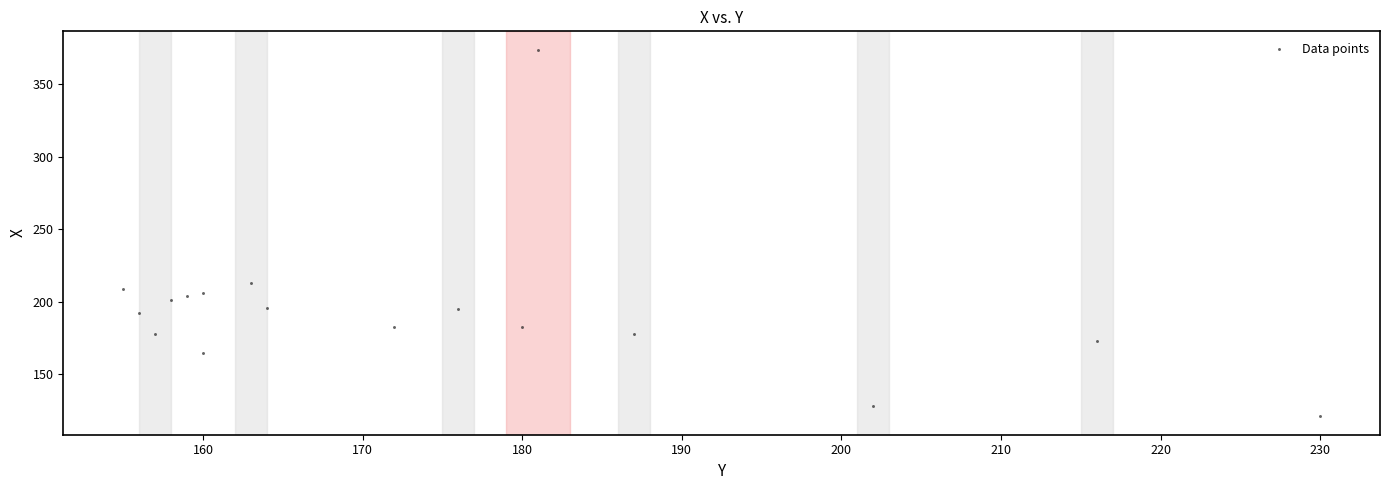

What is the range of X values (max minus min)?

75